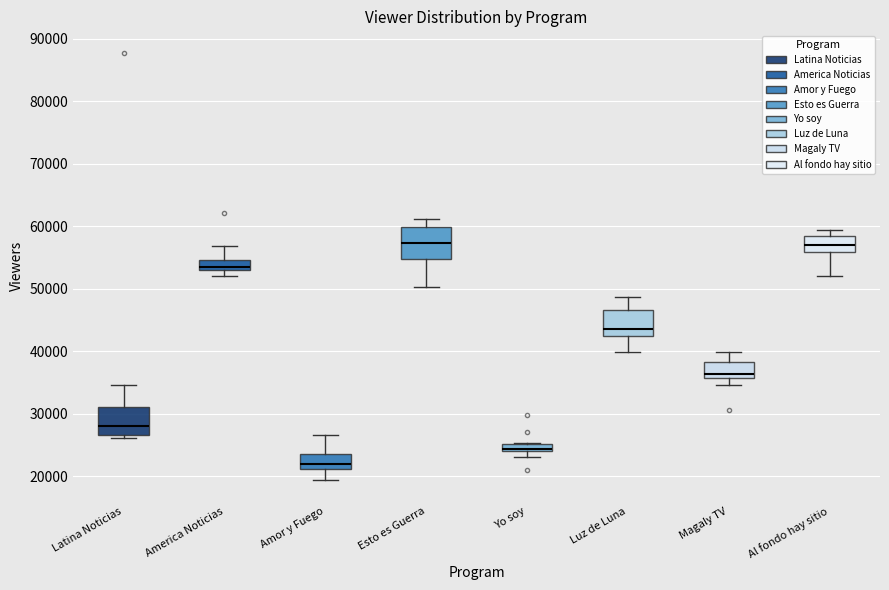

Which box has the lowest median line?

Amor y Fuego